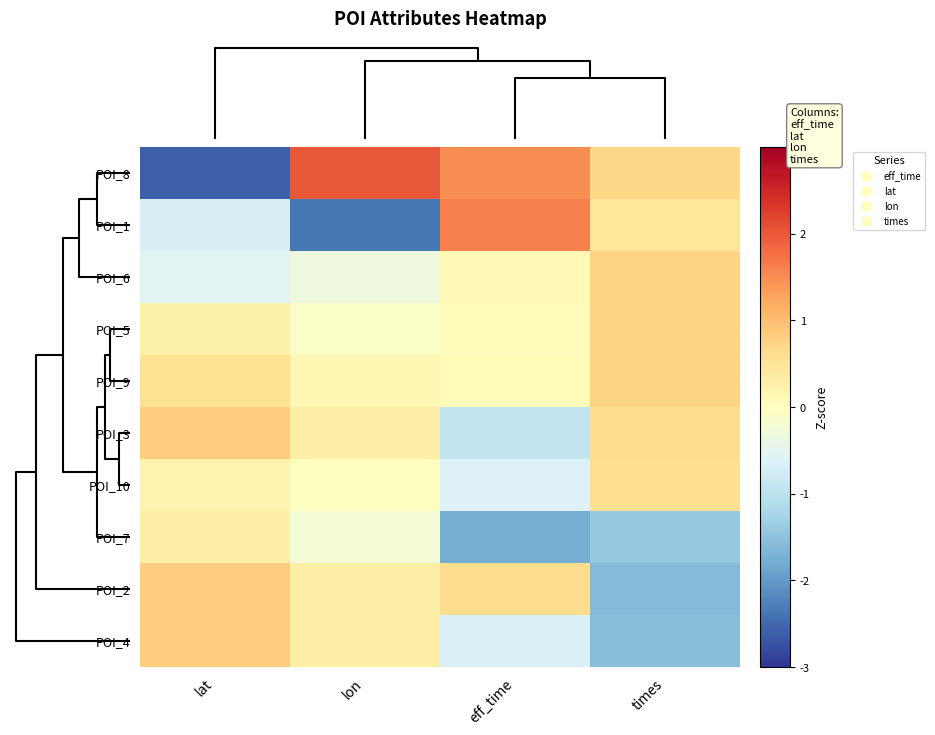

Reading left to right, transcribe all the data shown in this chart.

POI_8: lat=-2.6	lon=2.0	eff_time=1.5	times=0.7
POI_1: lat=-0.7	lon=-2.4	eff_time=1.6	times=0.5
POI_6: lat=-0.6	lon=-0.3	eff_time=0.1	times=0.7
POI_5: lat=0.2	lon=-0.1	eff_time=0.1	times=0.7
POI_9: lat=0.6	lon=0.2	eff_time=0.1	times=0.7
POI_3: lat=0.8	lon=0.3	eff_time=-0.9	times=0.6
POI_10: lat=0.2	lon=-0.0	eff_time=-0.6	times=0.6
POI_7: lat=0.3	lon=-0.2	eff_time=-1.8	times=-1.4
POI_2: lat=0.8	lon=0.3	eff_time=0.6	times=-1.6
POI_4: lat=0.8	lon=0.3	eff_time=-0.6	times=-1.6